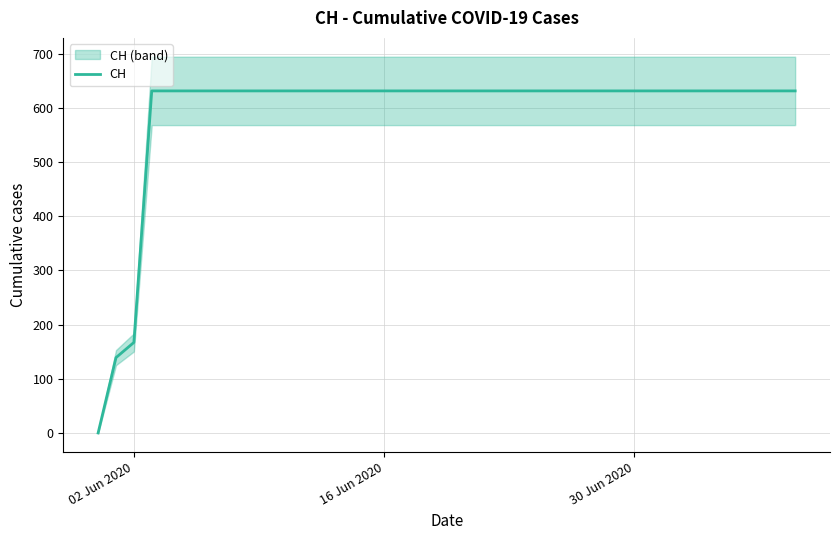

Count the number of data series in this chart.

1